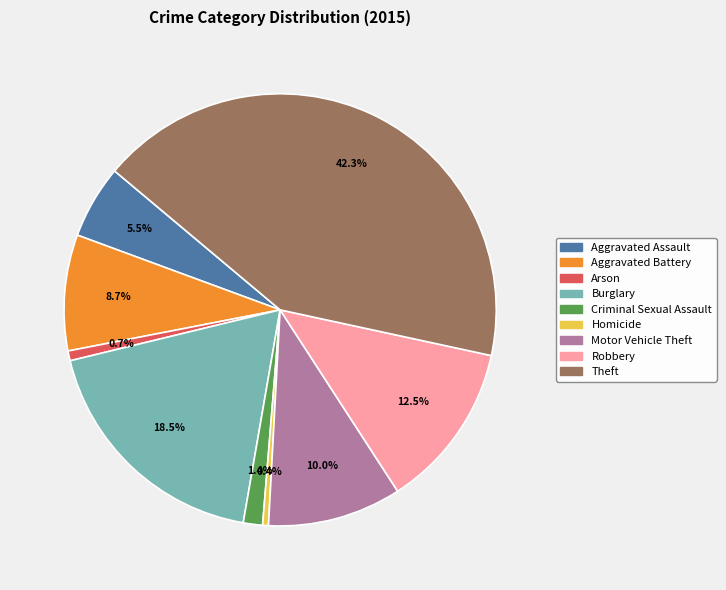

What is the ratio of the value at Arson to the value at Criminal Sexual Assault?

0.5